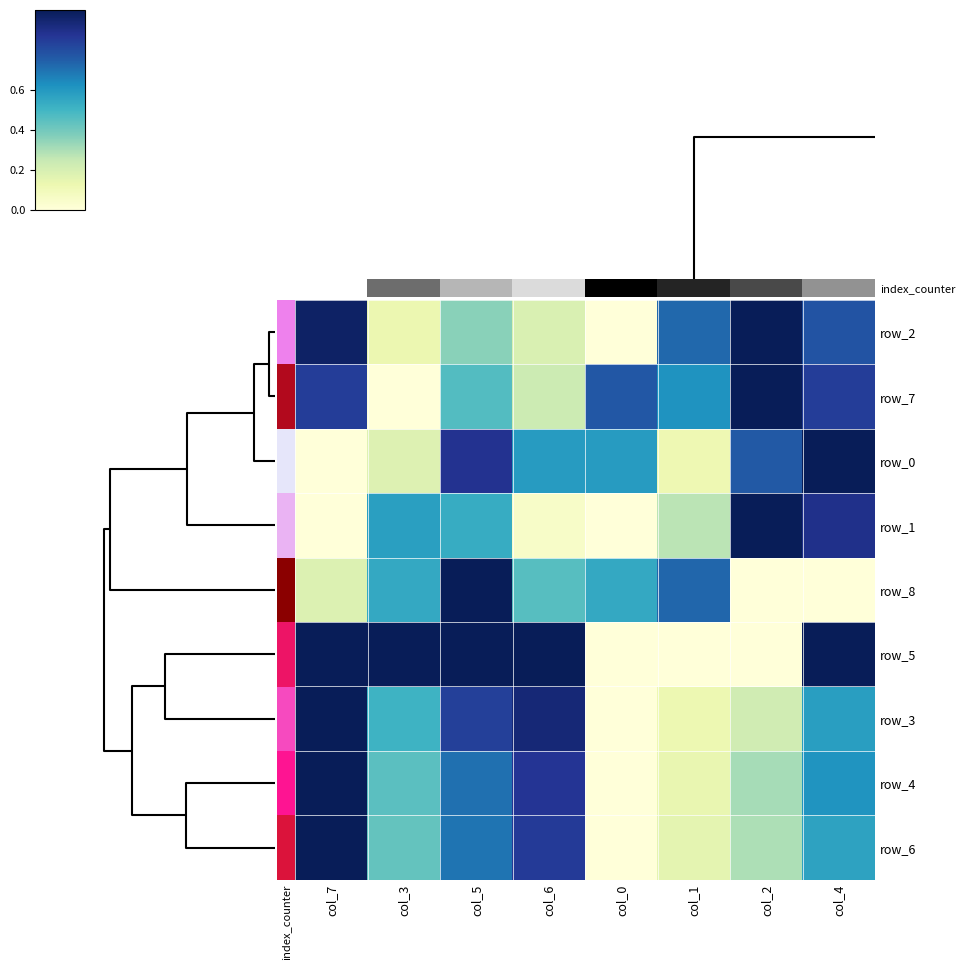

How many series are shown in this chart?

9